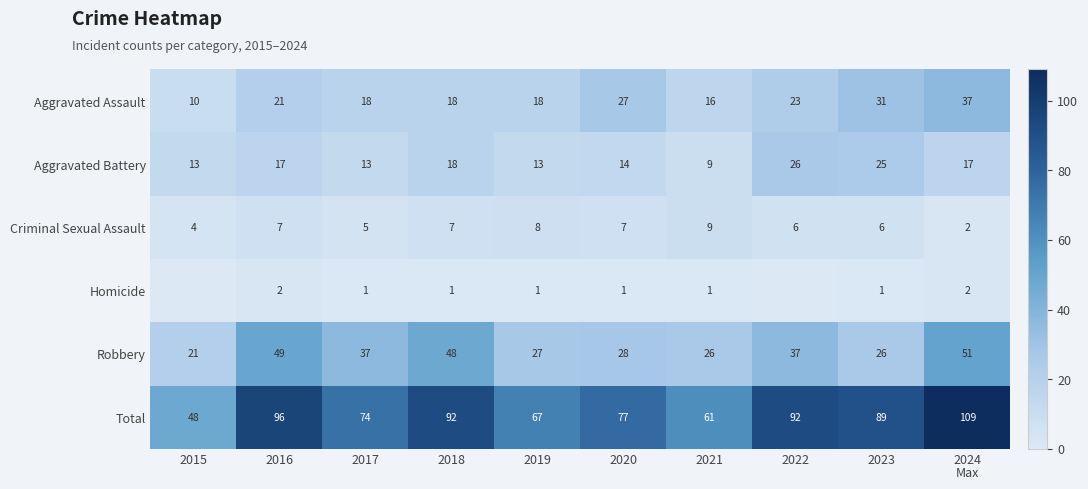

How many data points in Aggravated Battery are above 17?

3